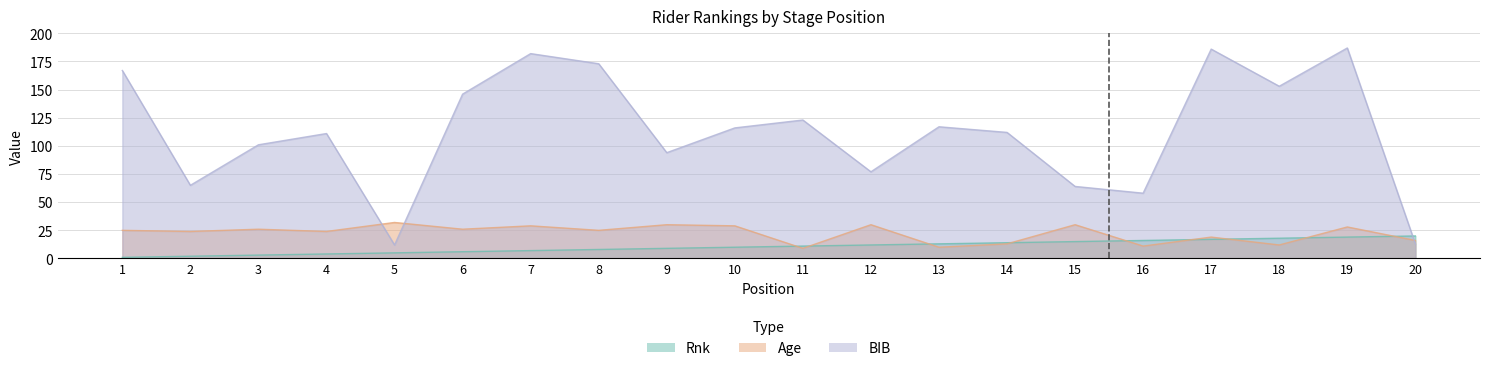

What is the difference between the Age values at 17 and 13?

9